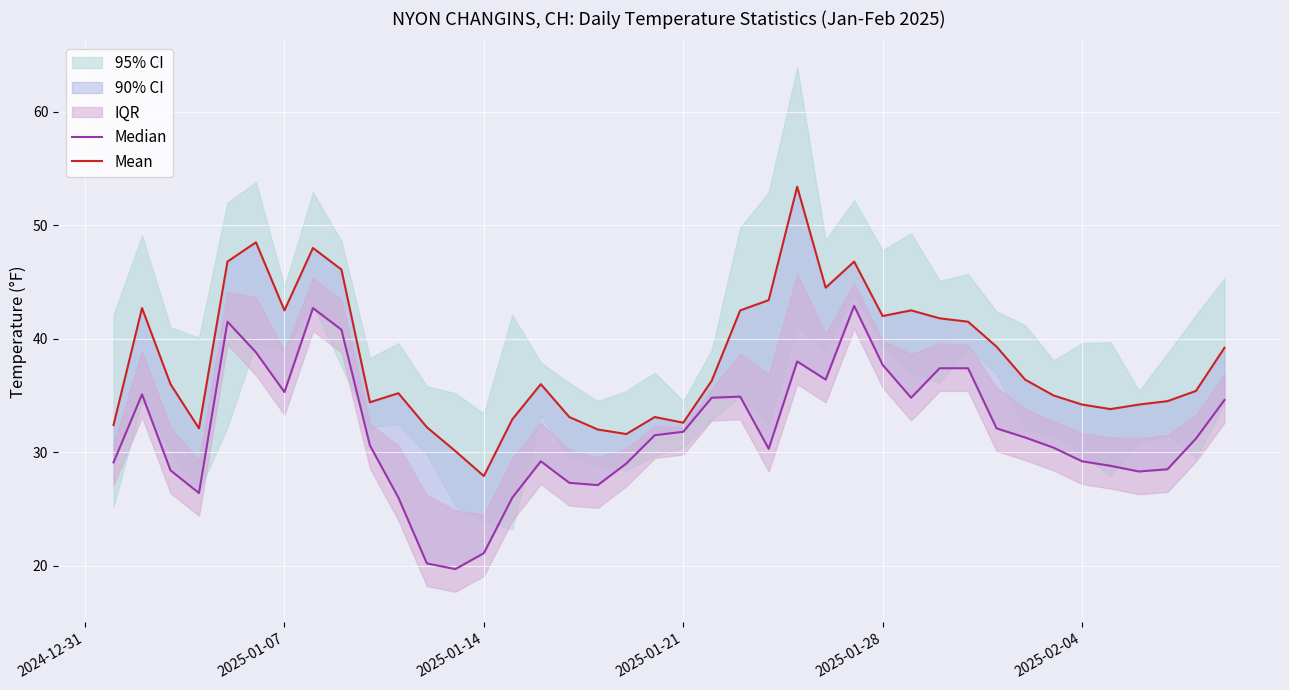

What is the sum of all Median values?

1276.6